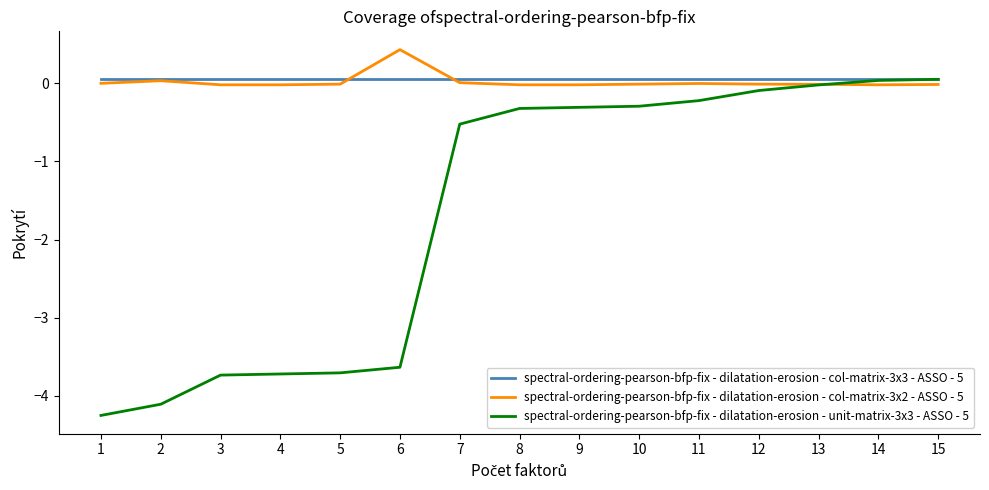

Does the chart display data point markers on the line(s)?

No